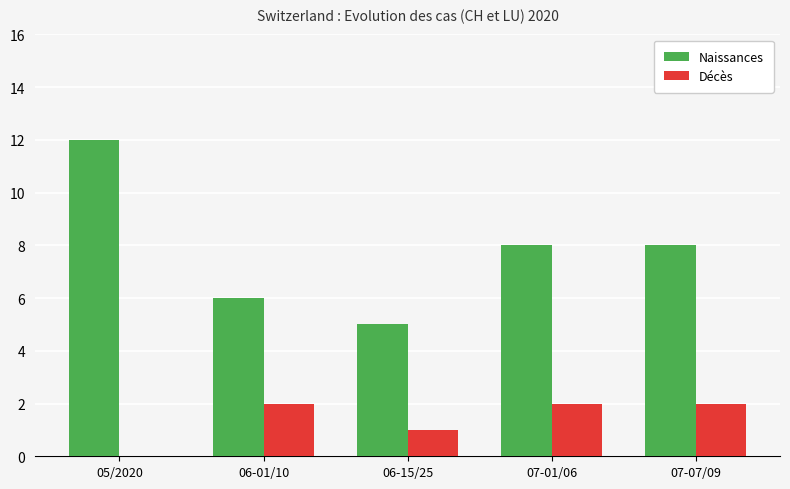

Is it true that Décès equals 2 at 06-15/25?

False